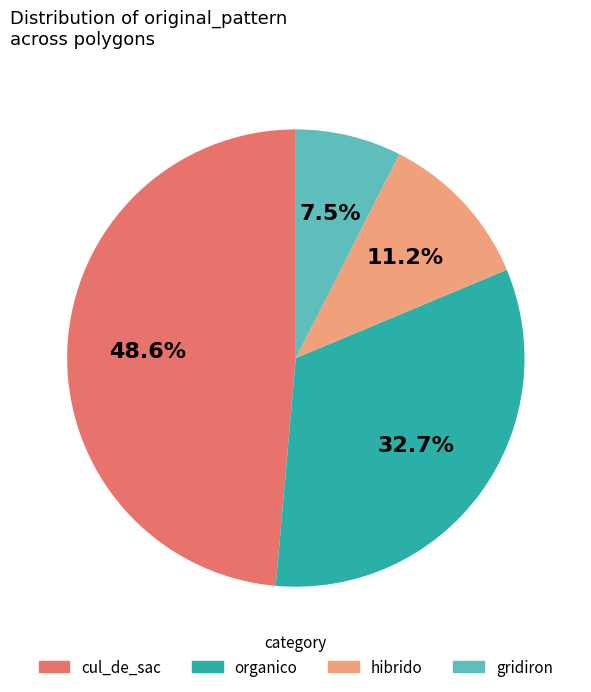

To the nearest percent, what is the difference between the largest and smallest slice percentages?

41%